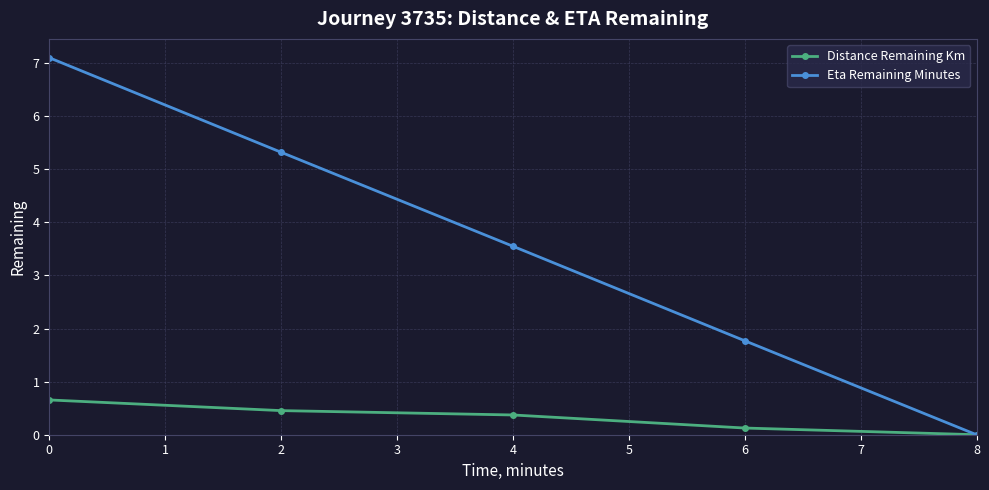

Which category has the lowest value across all series?

8